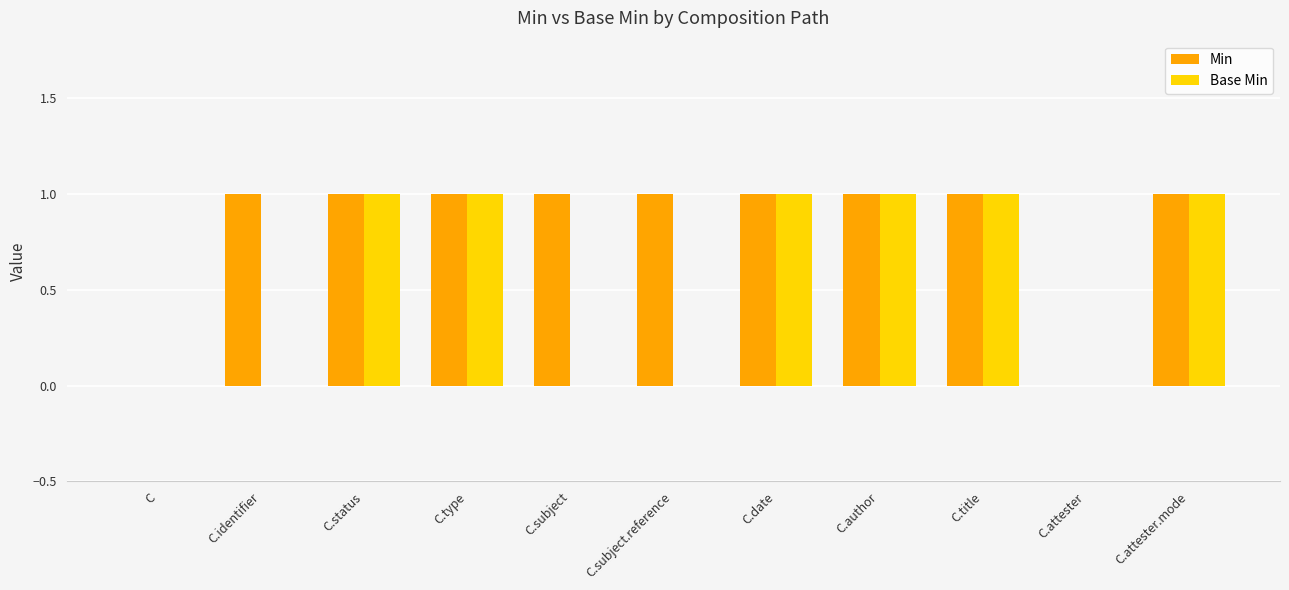

Between C.identifier and C.title, which series saw the biggest shift?

Base Min